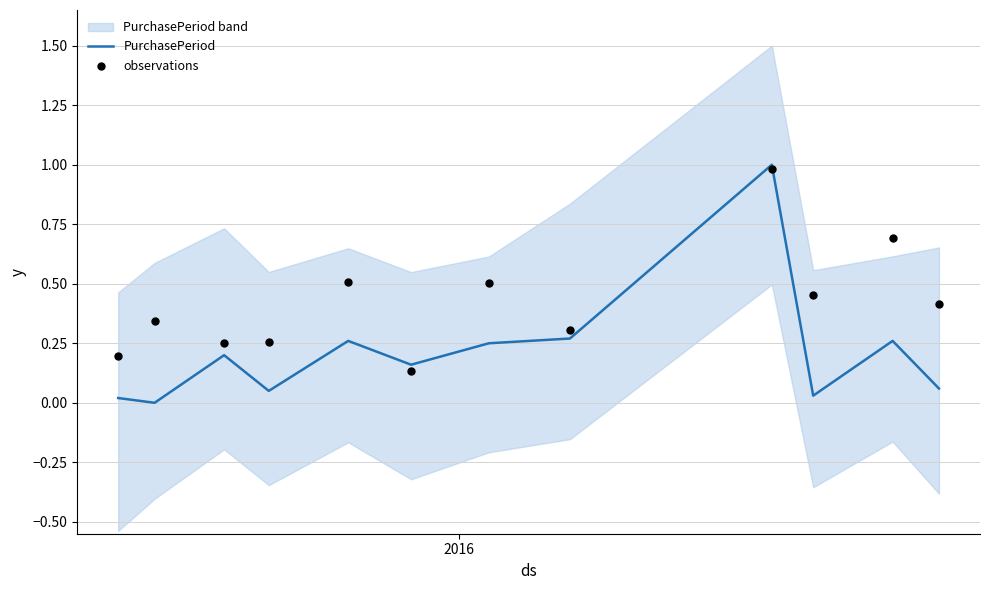

What is the highest value of the PurchasePeriod series?

1.0